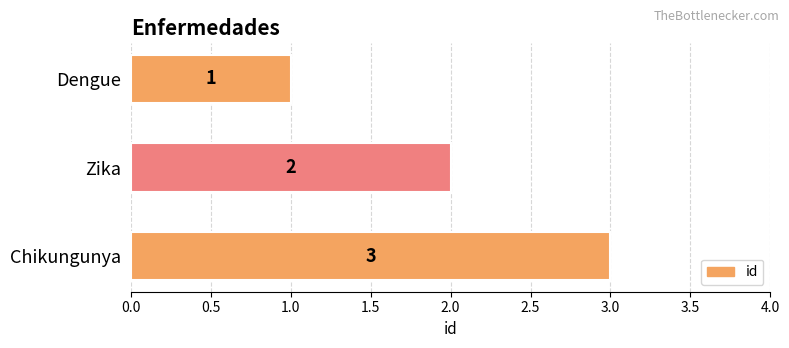

How many values are between 1 and 3?

3